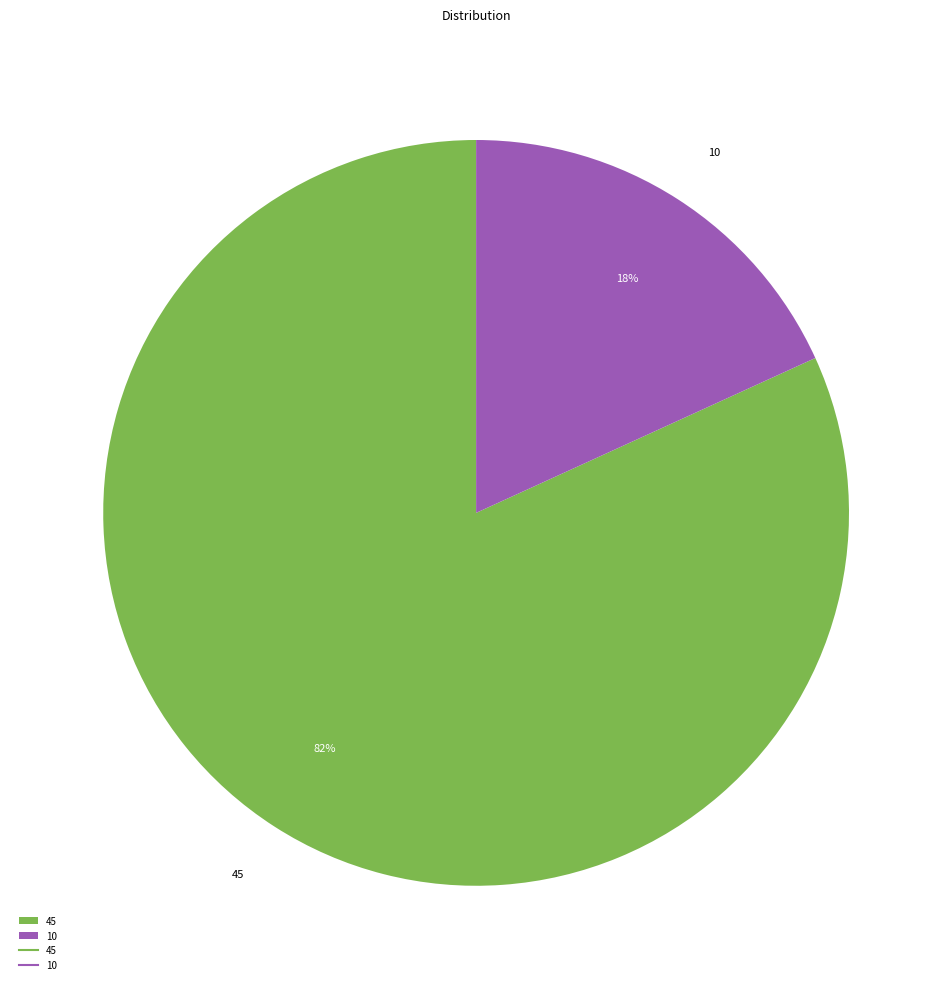

Combined, do 10 and 45 account for over 50%?

Yes